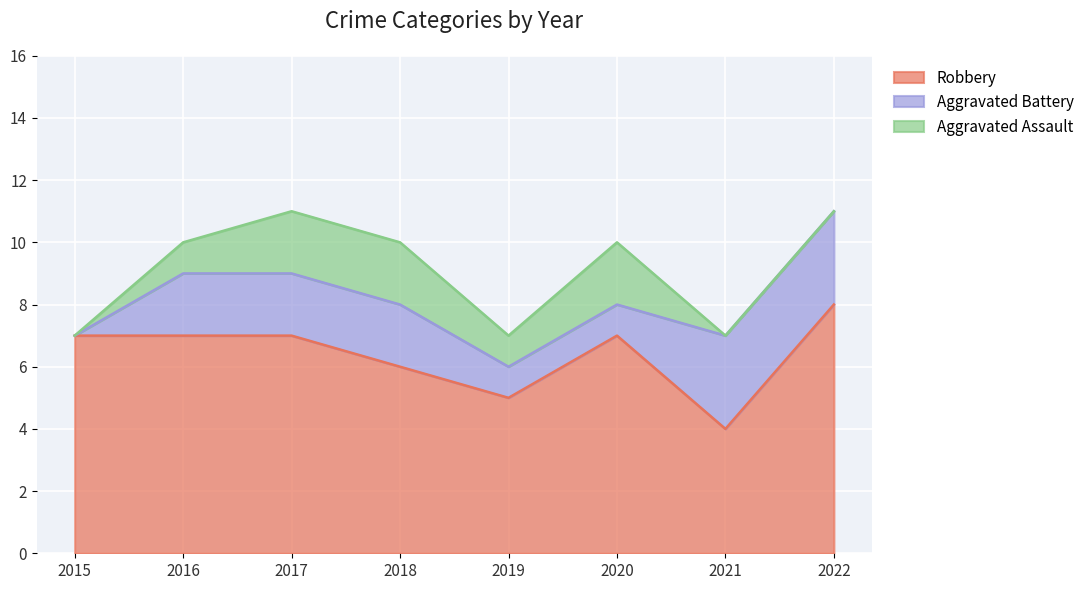

At which category is the sum across all series the highest?

2017